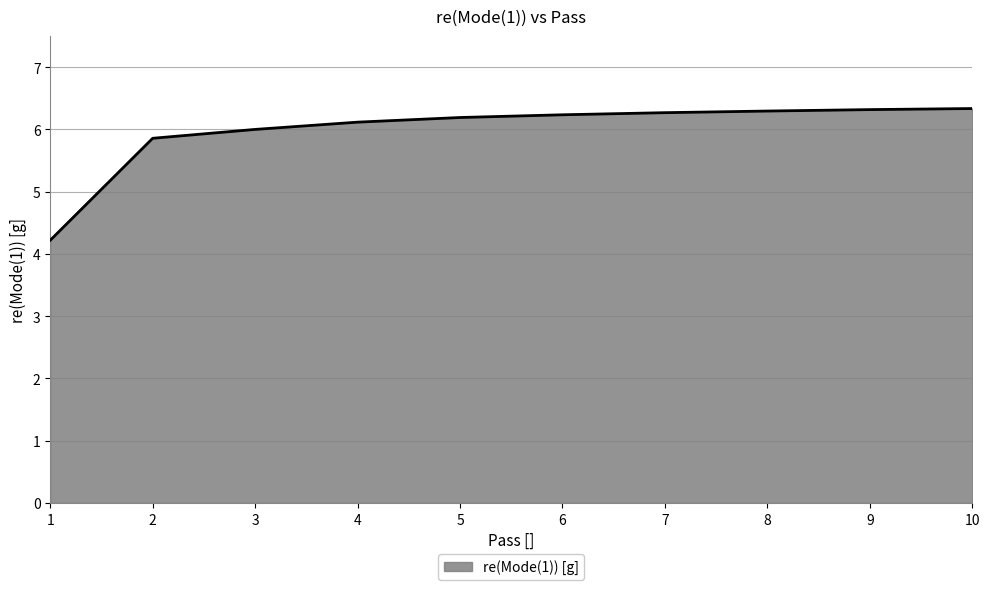

What is the difference between the values at 2 and 5?

0.3